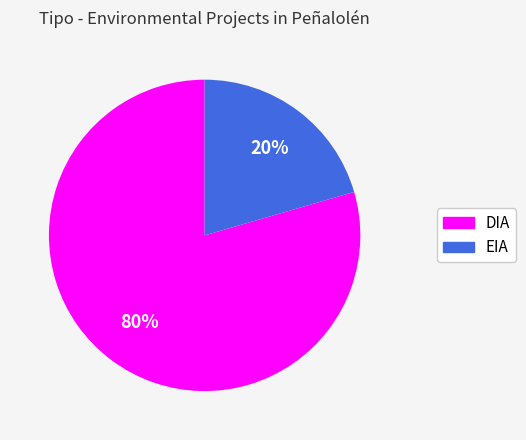

Rank the categories by value from lowest to highest.

EIA, DIA